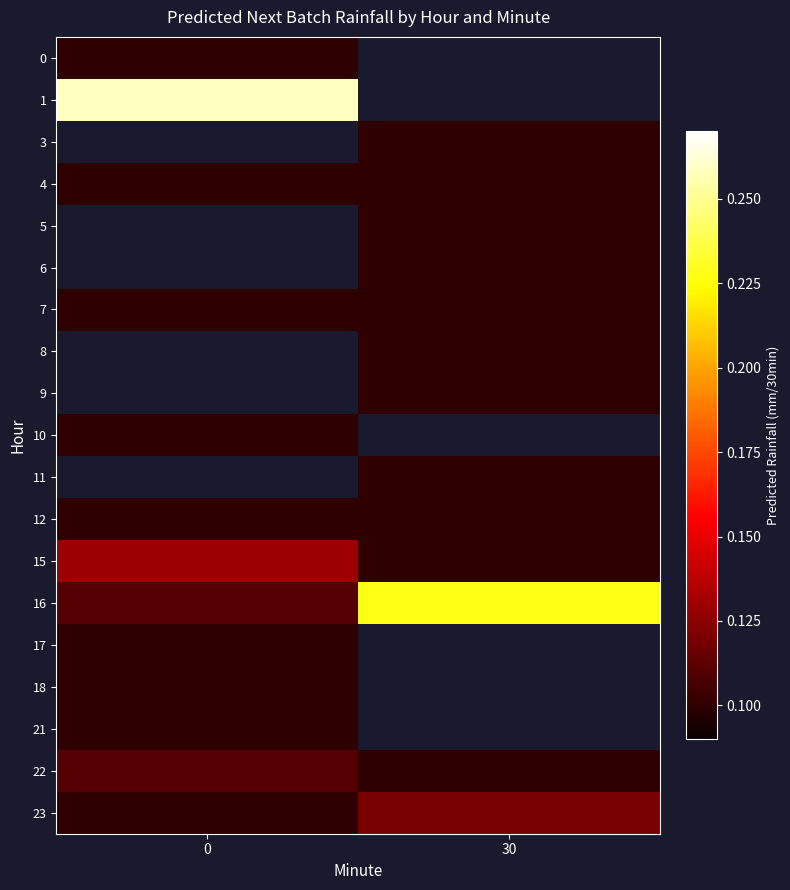

The value of 11 at 30 is 0.0. True or false?

False